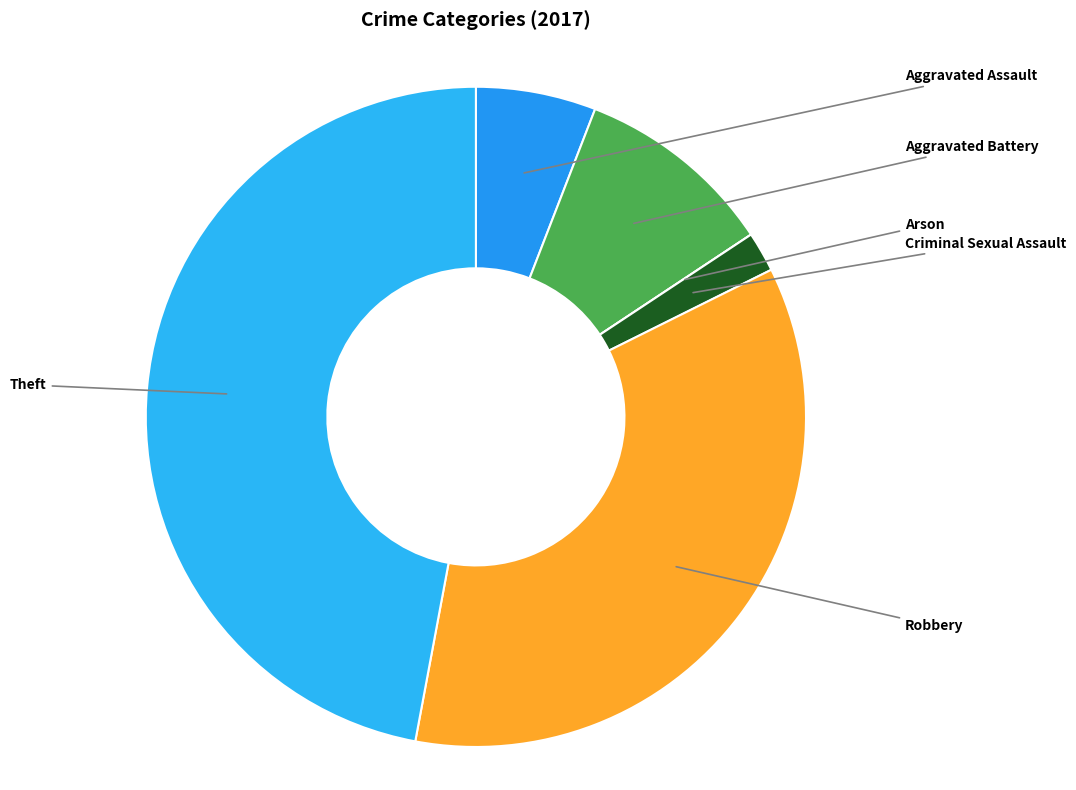

Does any single category account for the majority?

No